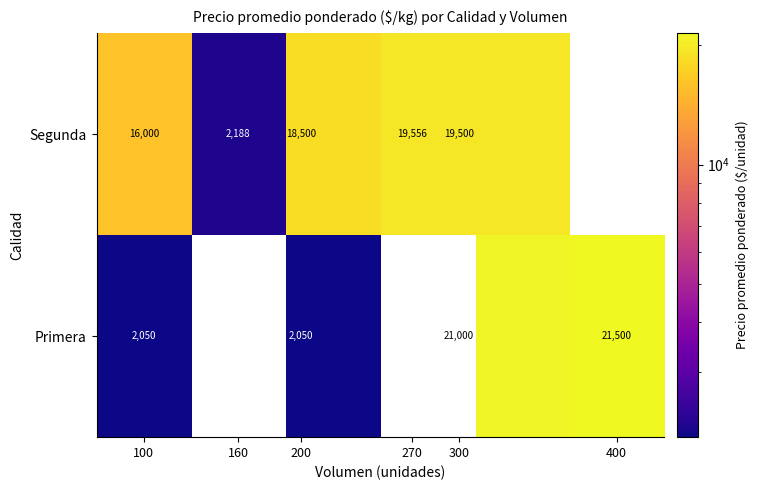

True or false: Primera has a value of 21500.0 at 400.

True